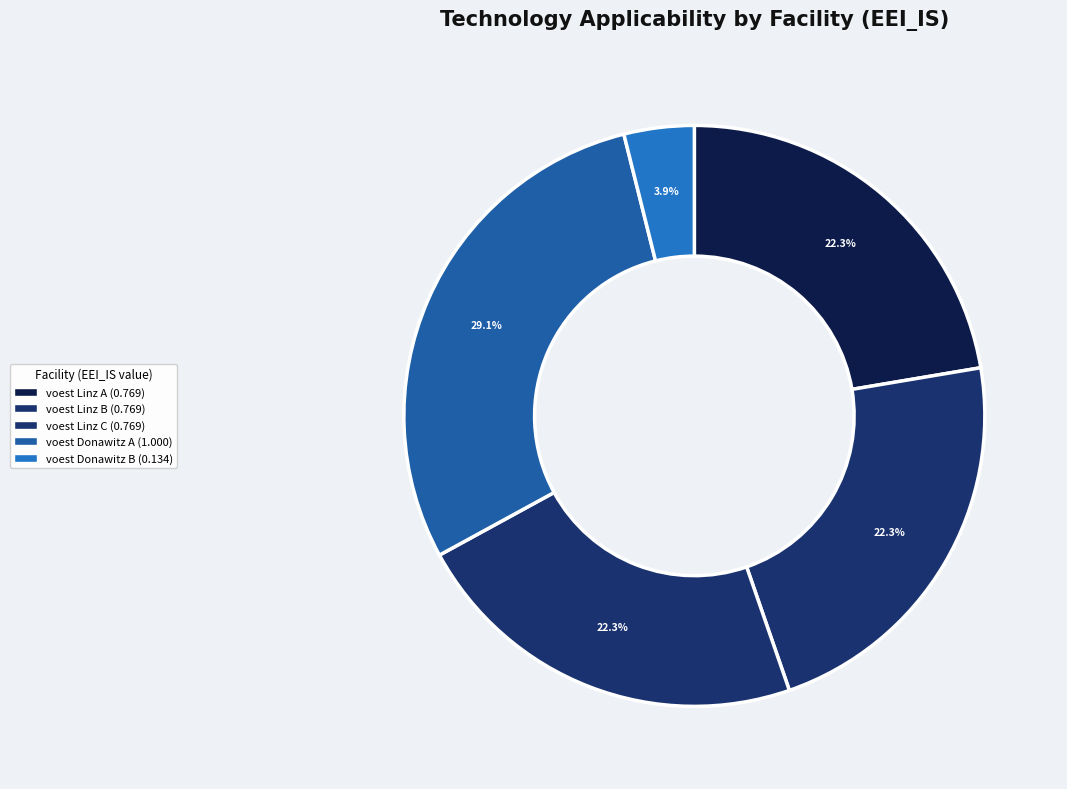

Count the number of slices in the pie.

5